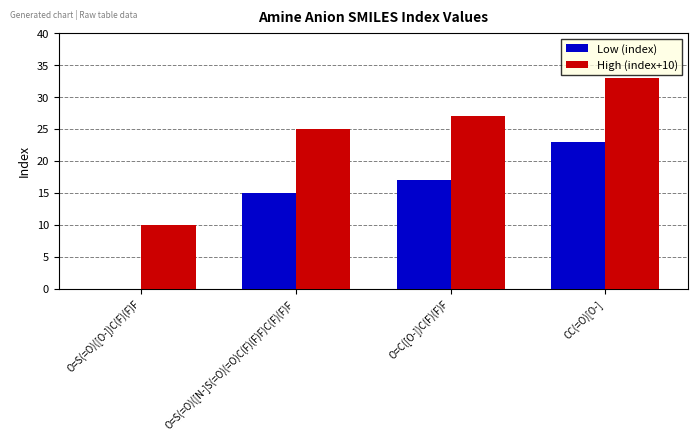

Count the number of categories in the chart.

4